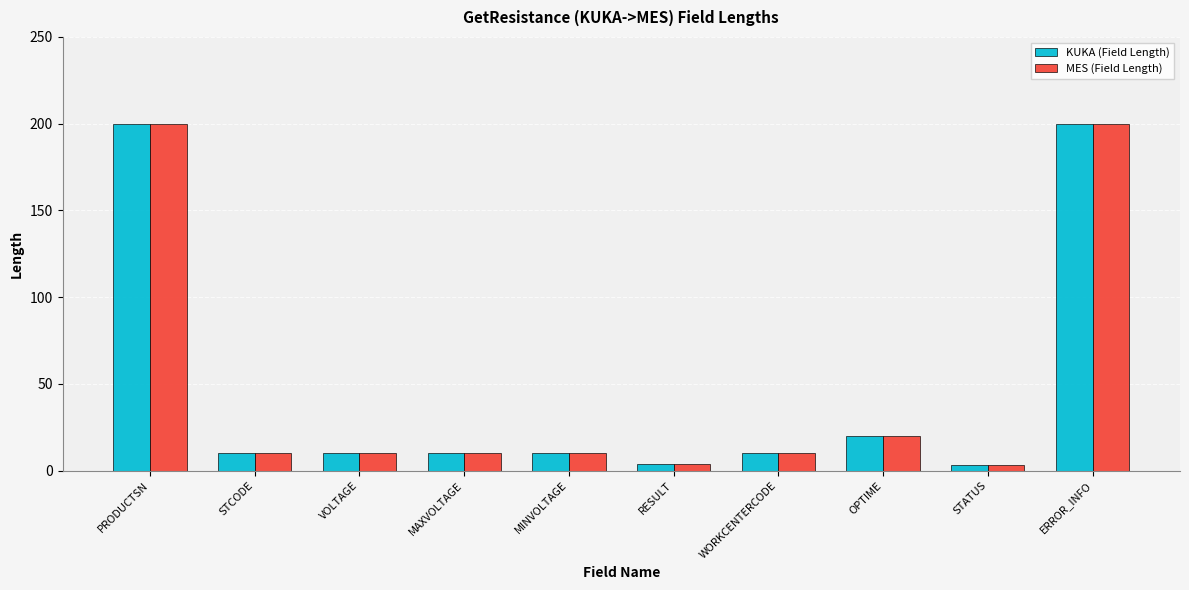

What is the sum of the KUKA (Field Length) values at OPTIME and RESULT?

24